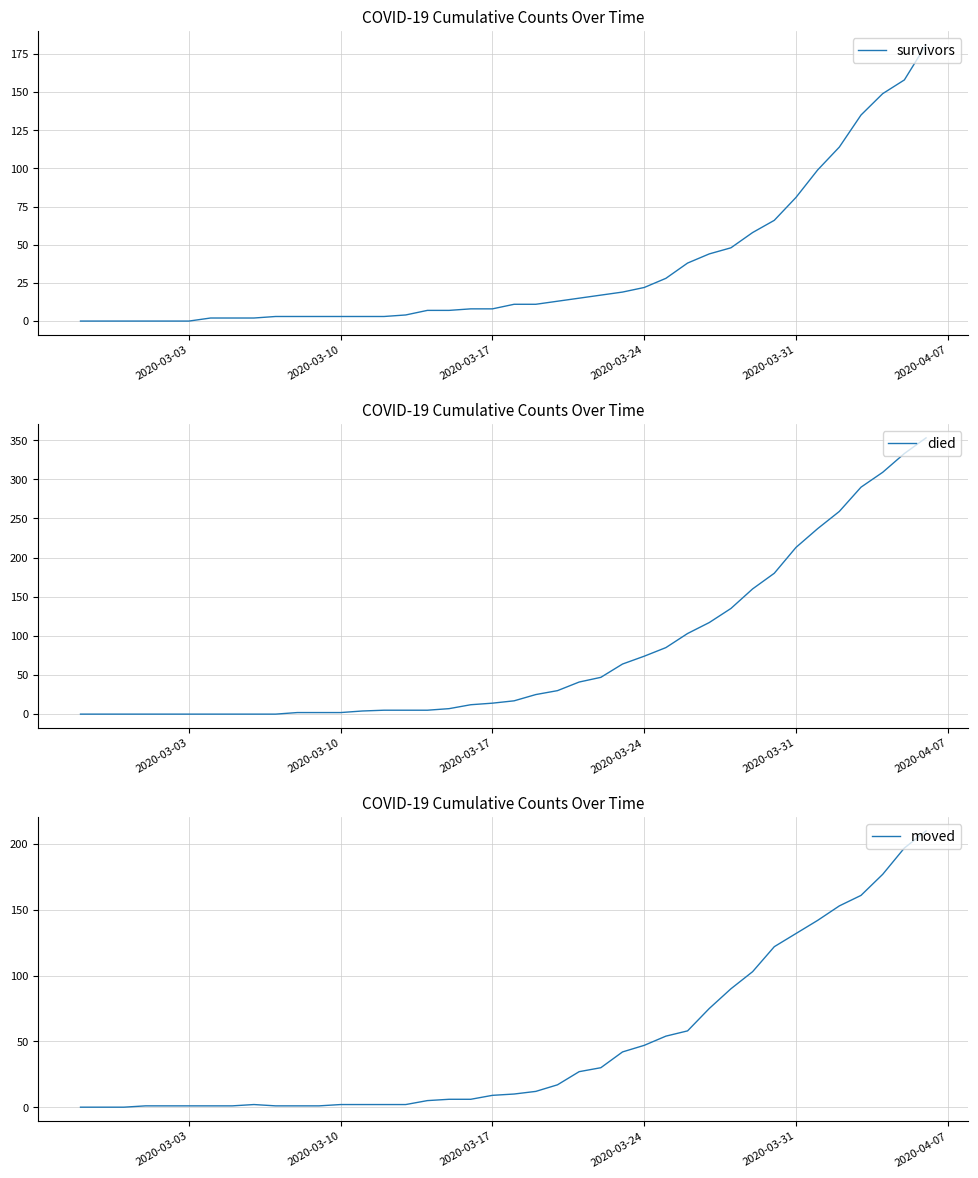

What is the value of the moved point at the 8th from the left?

1